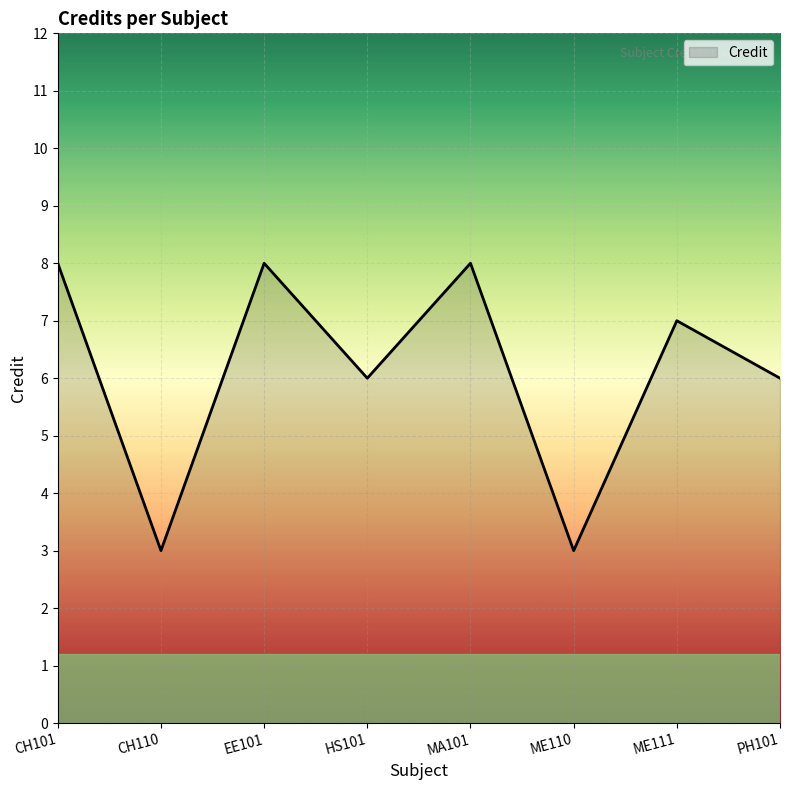

What is the difference between the values at HS101 and CH101?

2